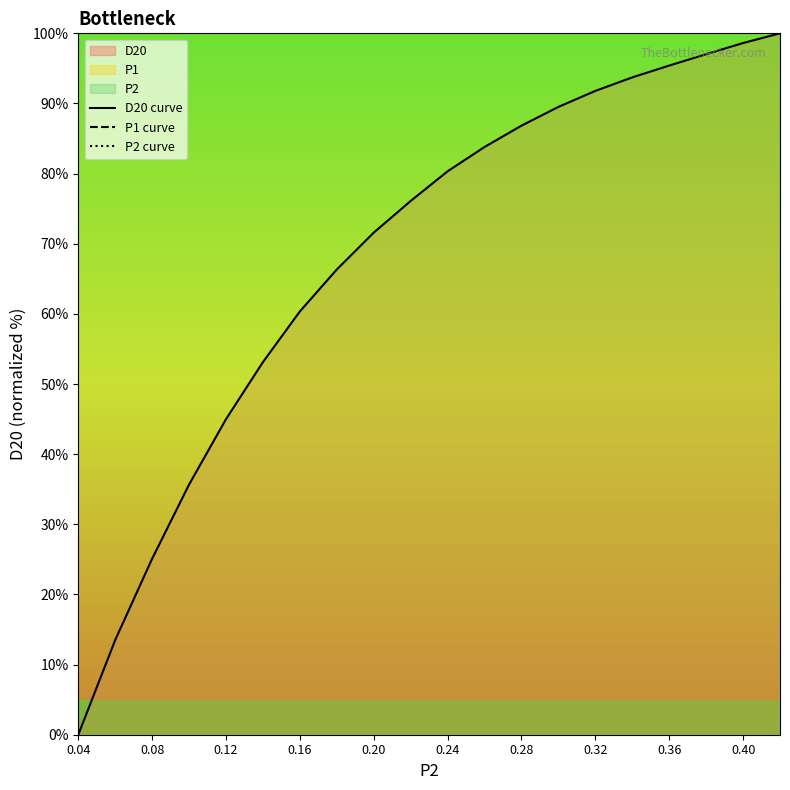

The value of D20 curve at 0.28 is 116.7. True or false?

False